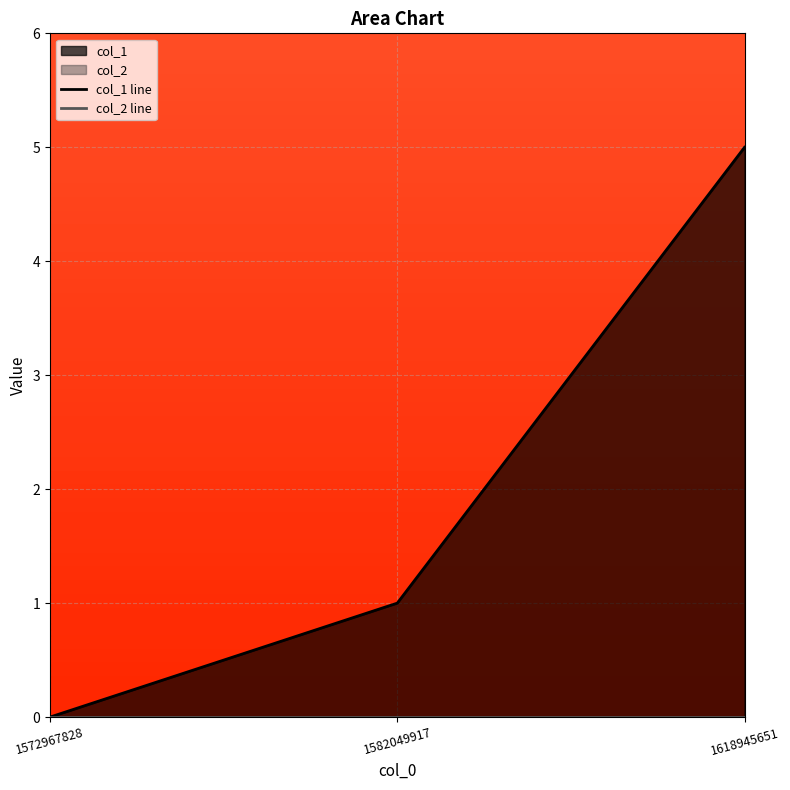

Rank the series by their average value, from lowest to highest.

col_2 line, col_1 line